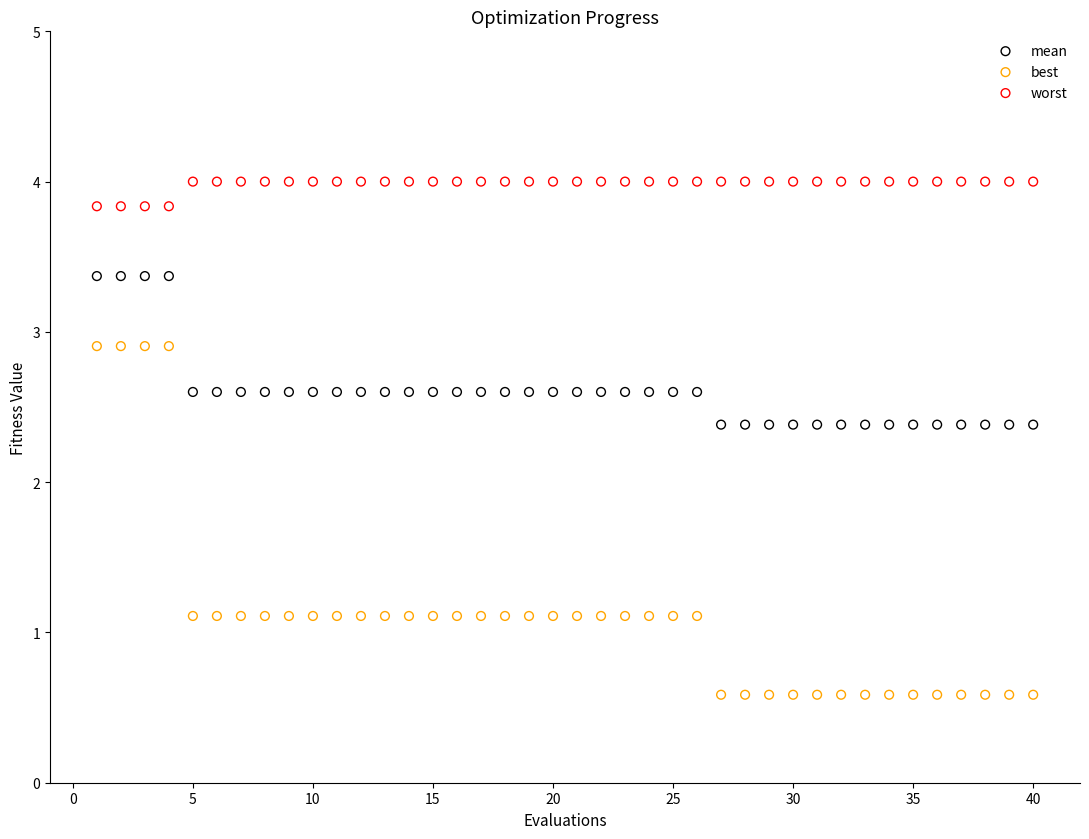

Across all data points, what is the range of Y values (max minus min)?

3.4